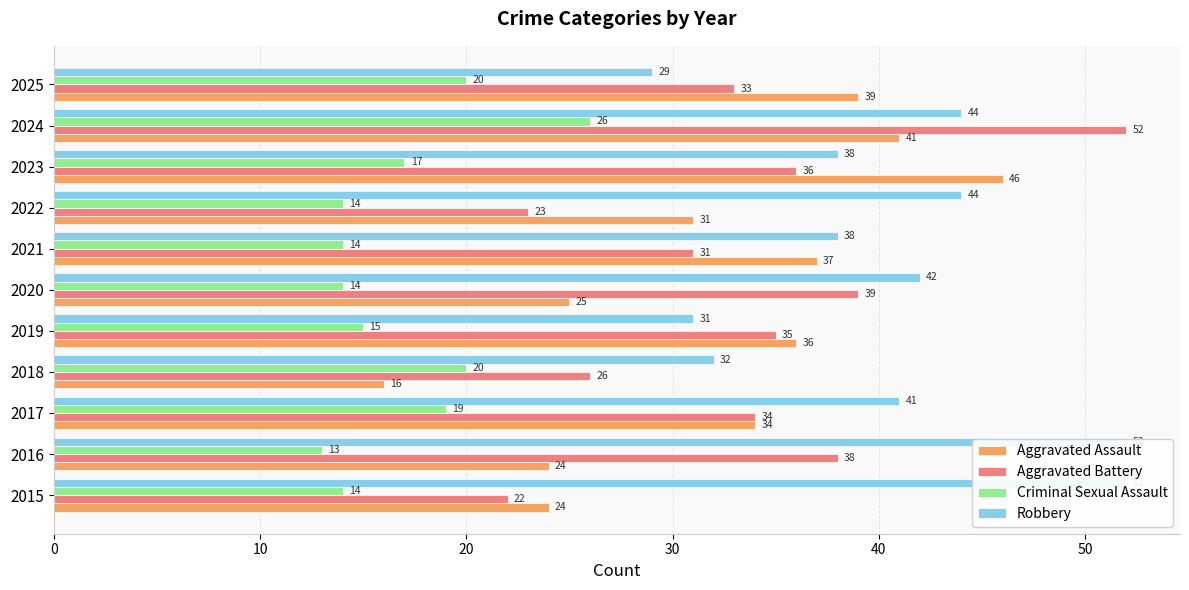

At how many categories does at least one series exceed 48?

3